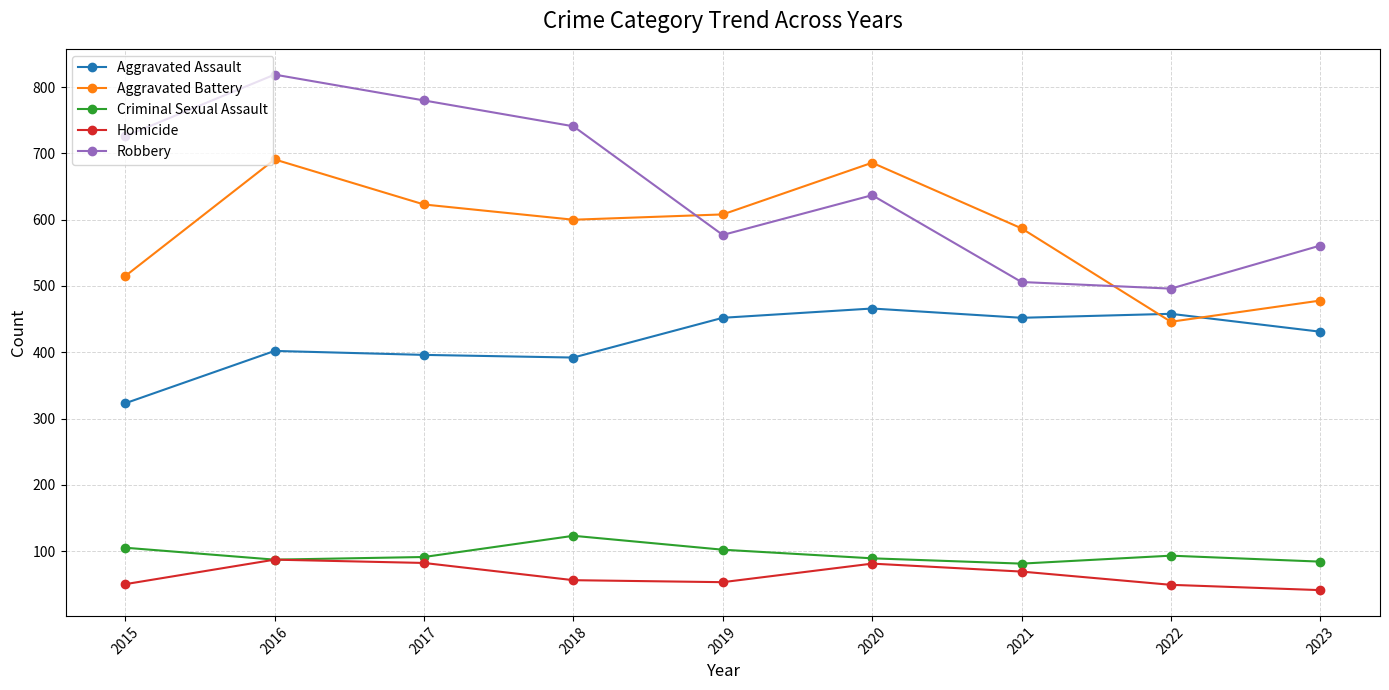

What is the difference between the second highest and minimum values in the Homicide series?

41